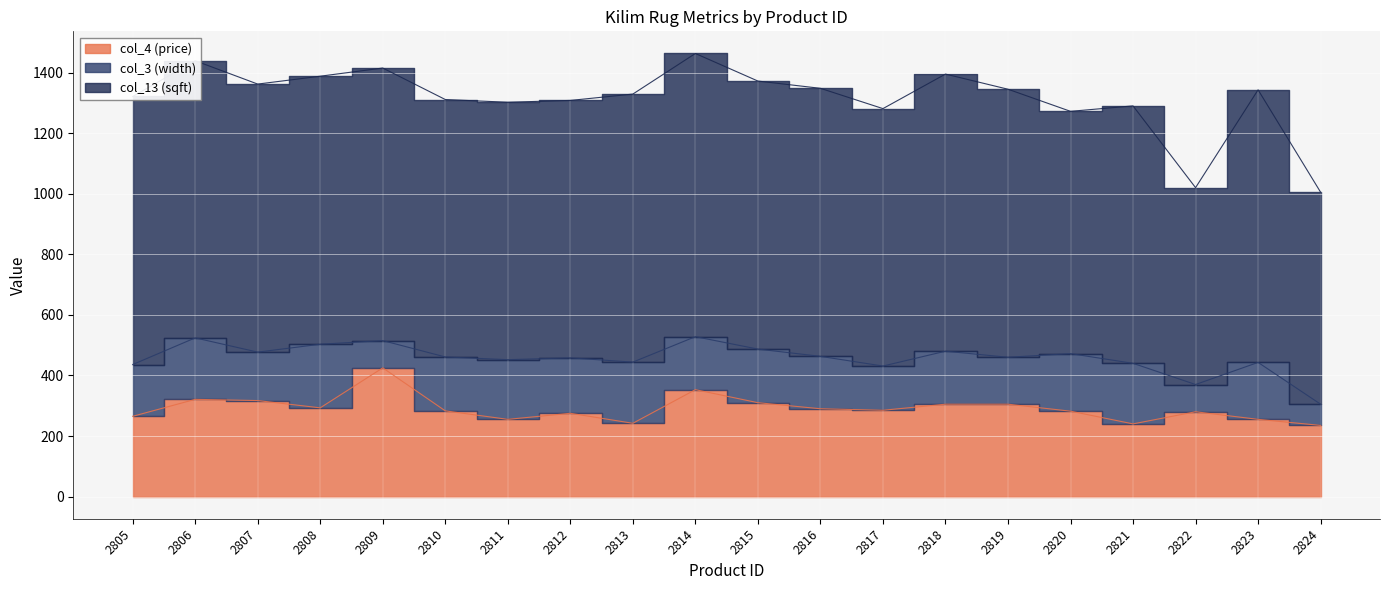

Reading left to right, extract all data points from this chart.

col_4 (price): 2805=265	2806=321	2807=317	2808=293	2809=425	2810=283	2811=255	2812=275	2813=242	2814=353	2815=310	2816=290	2817=285	2818=305	2819=305	2820=282	2821=240	2822=280	2823=255	2824=235
col_3 (width): 2805=171	2806=203	2807=160	2808=210	2809=90	2810=178	2811=197	2812=183	2813=202	2814=175	2815=177	2816=173	2817=146	2818=175	2819=155	2820=190	2821=200	2822=90	2823=188	2824=70
col_13 (sqft): 2805=885	2806=915	2807=885	2808=885	2809=900	2810=850	2811=850	2812=850	2813=885	2814=935	2815=885	2816=885	2817=850	2818=915	2819=885	2820=800	2821=850	2822=650	2823=900	2824=700